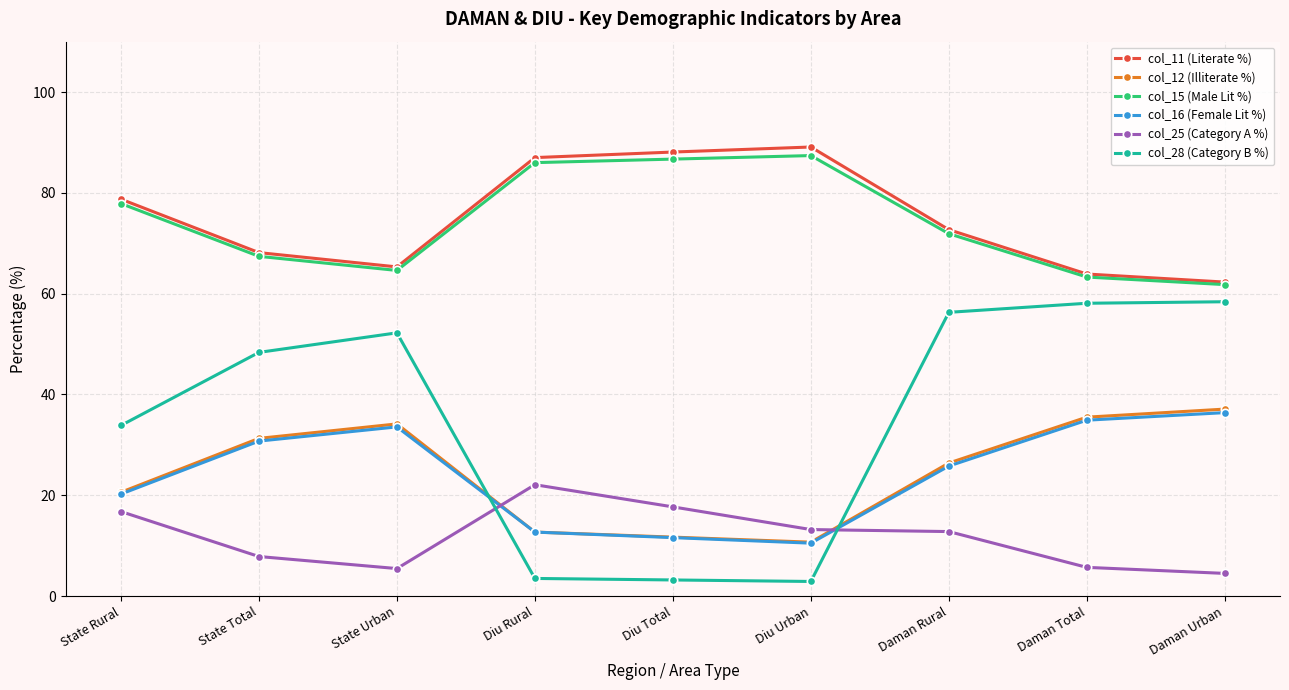

Which series has the largest range (max minus min)?

col_28 (Category B %)